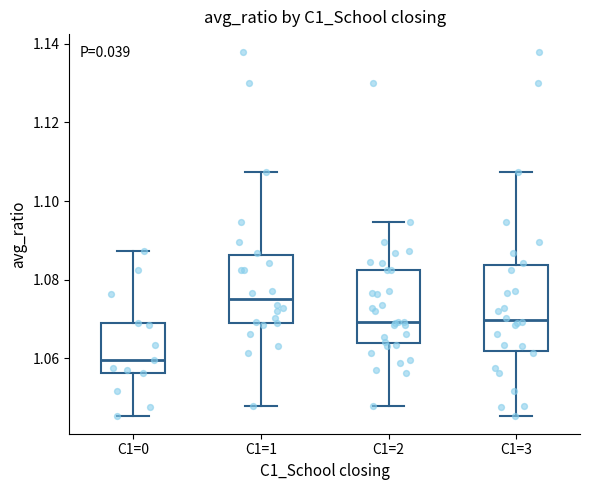

Which box is the tallest, from its lower edge to its upper edge?

C1=3